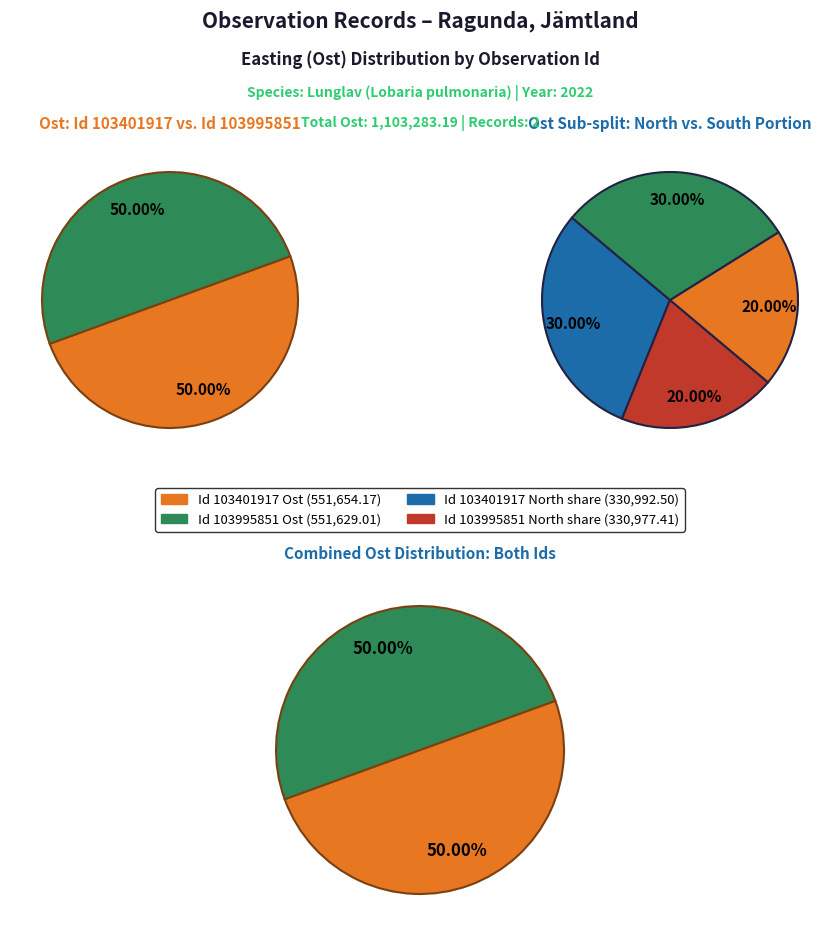

What portion of the pie excludes 103401917?

50.0%